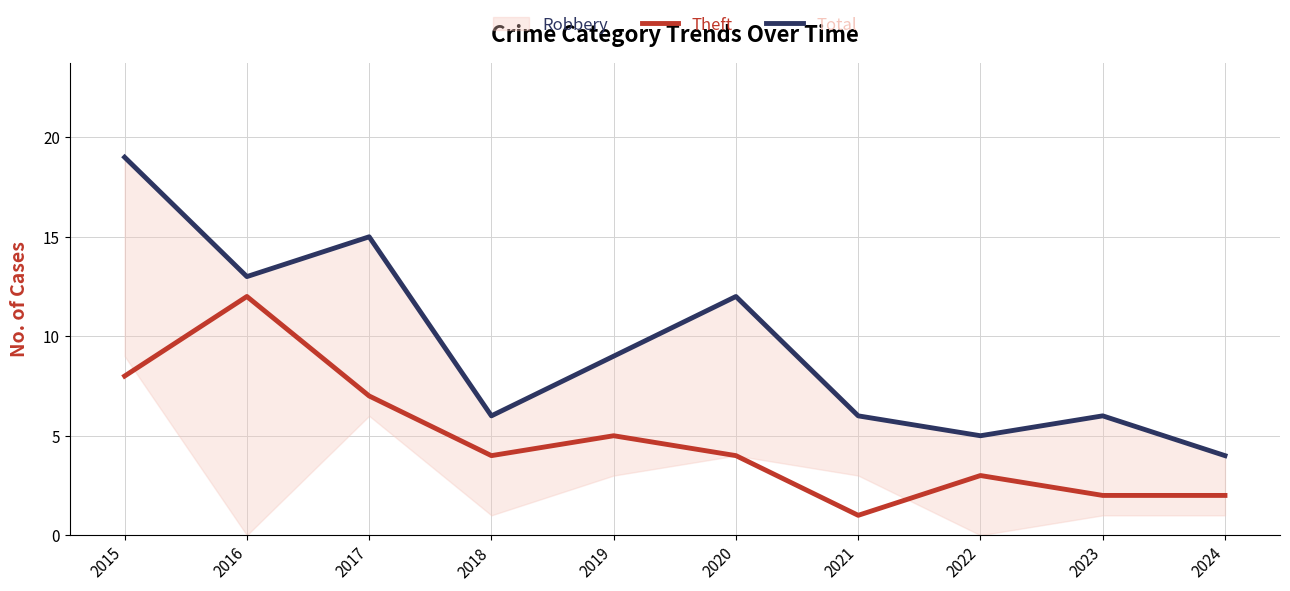

True or false: Theft has more than 1 points higher than both neighbors.

True